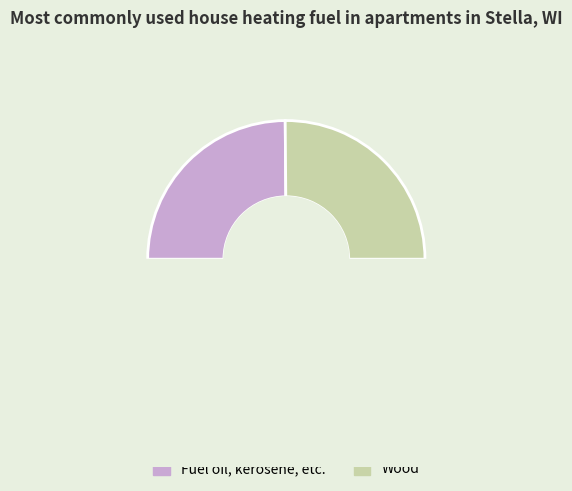

How many segments does this pie chart have?

2